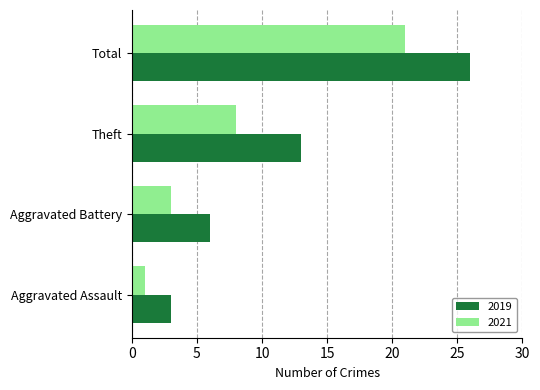

Which series has the largest range (max minus min)?

2019